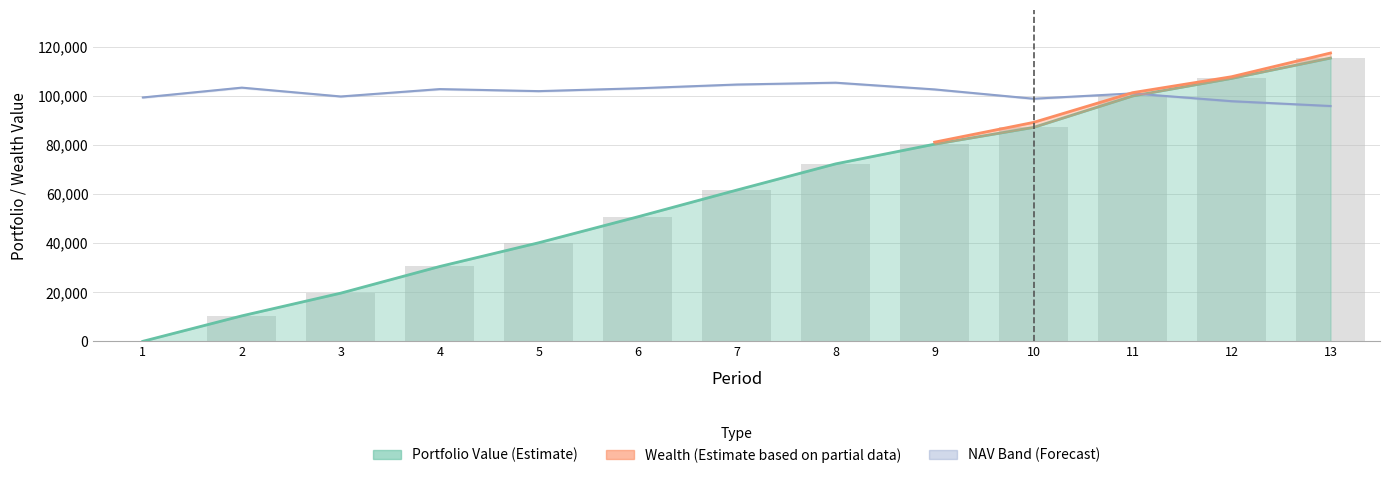

True or false: Portfolio Value has a value of 80259.2 at 9.

True